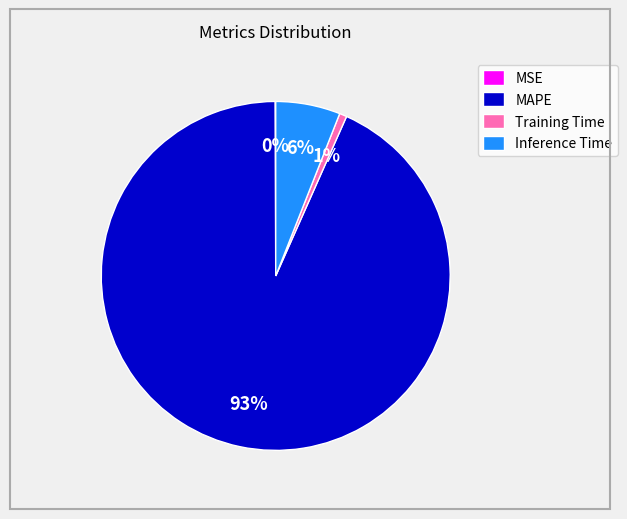

To the nearest percent, what is the average slice percentage?

25%